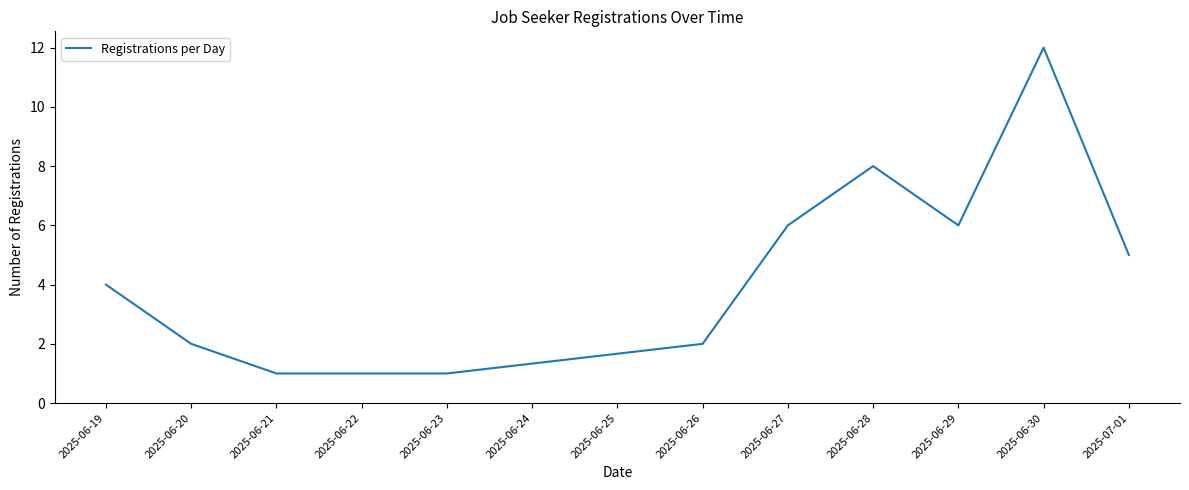

Which category has the highest value across all series?

2025-06-30